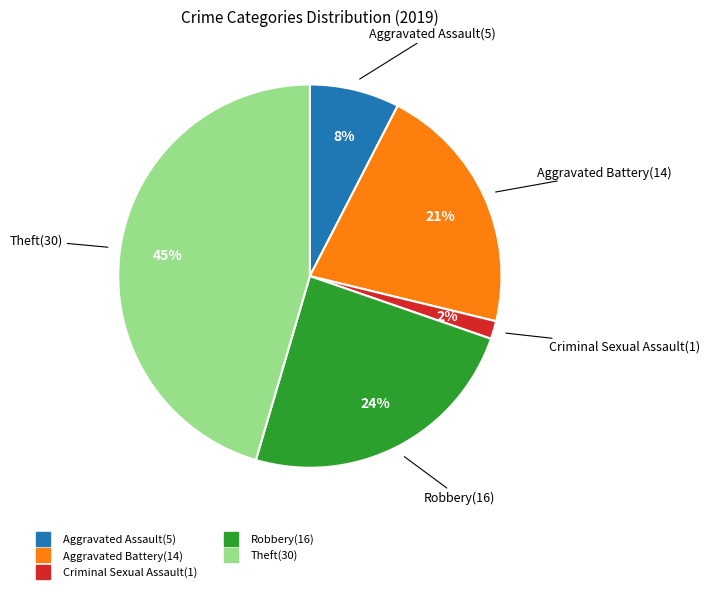

Does any single category account for the majority?

No